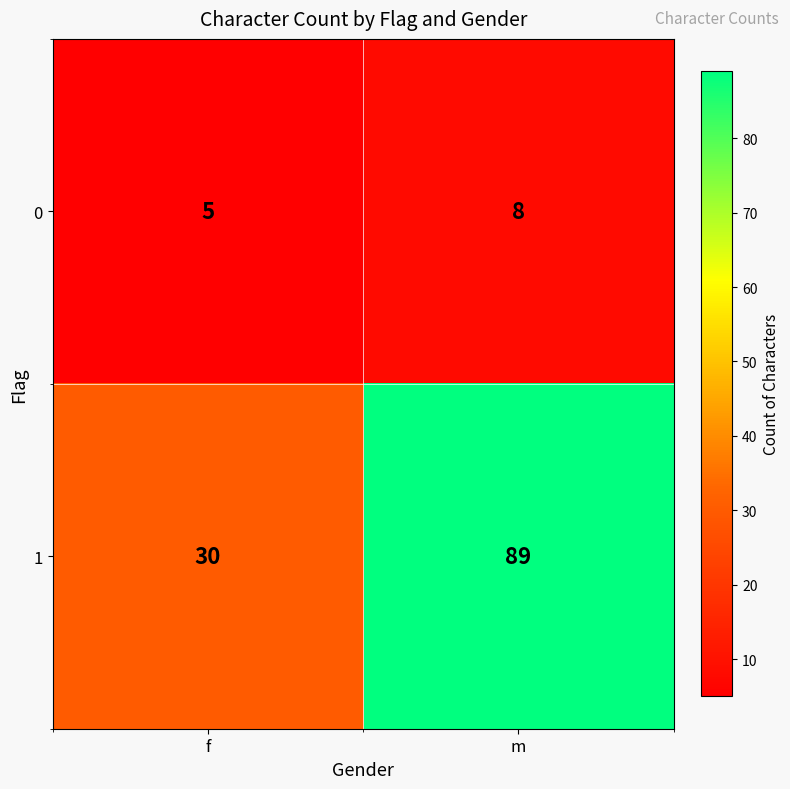

What is the difference between the 1 values at m and f?

59